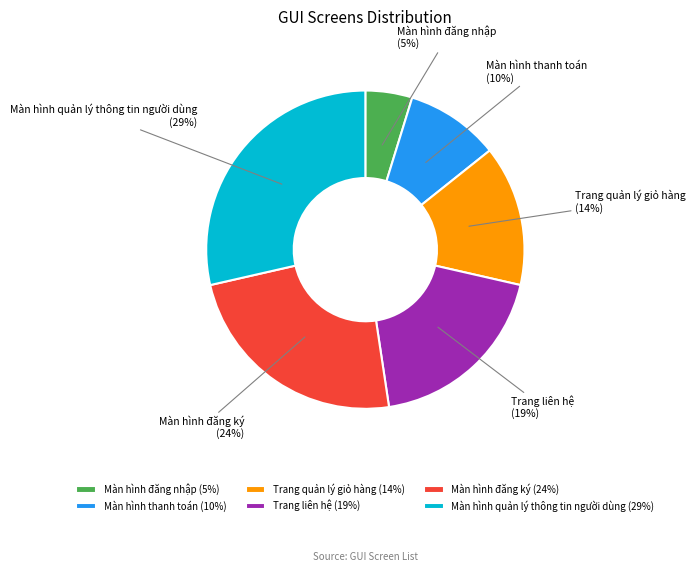

What percentage is the Màn hình đăng ký slice, to the nearest percent?

24%